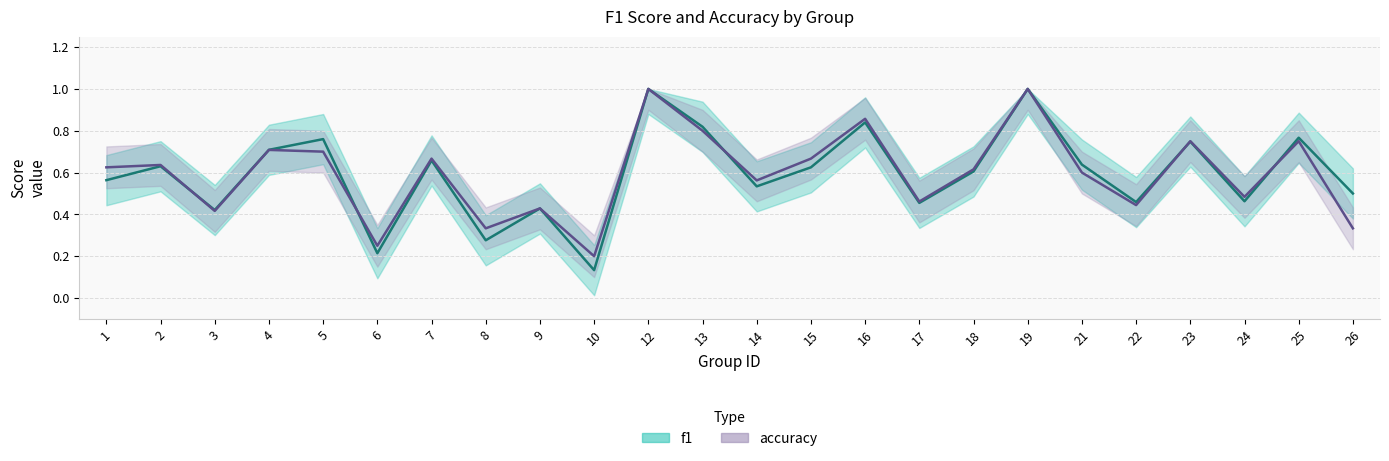

What is the sum of the f1 values at 15 and 13?

1.4